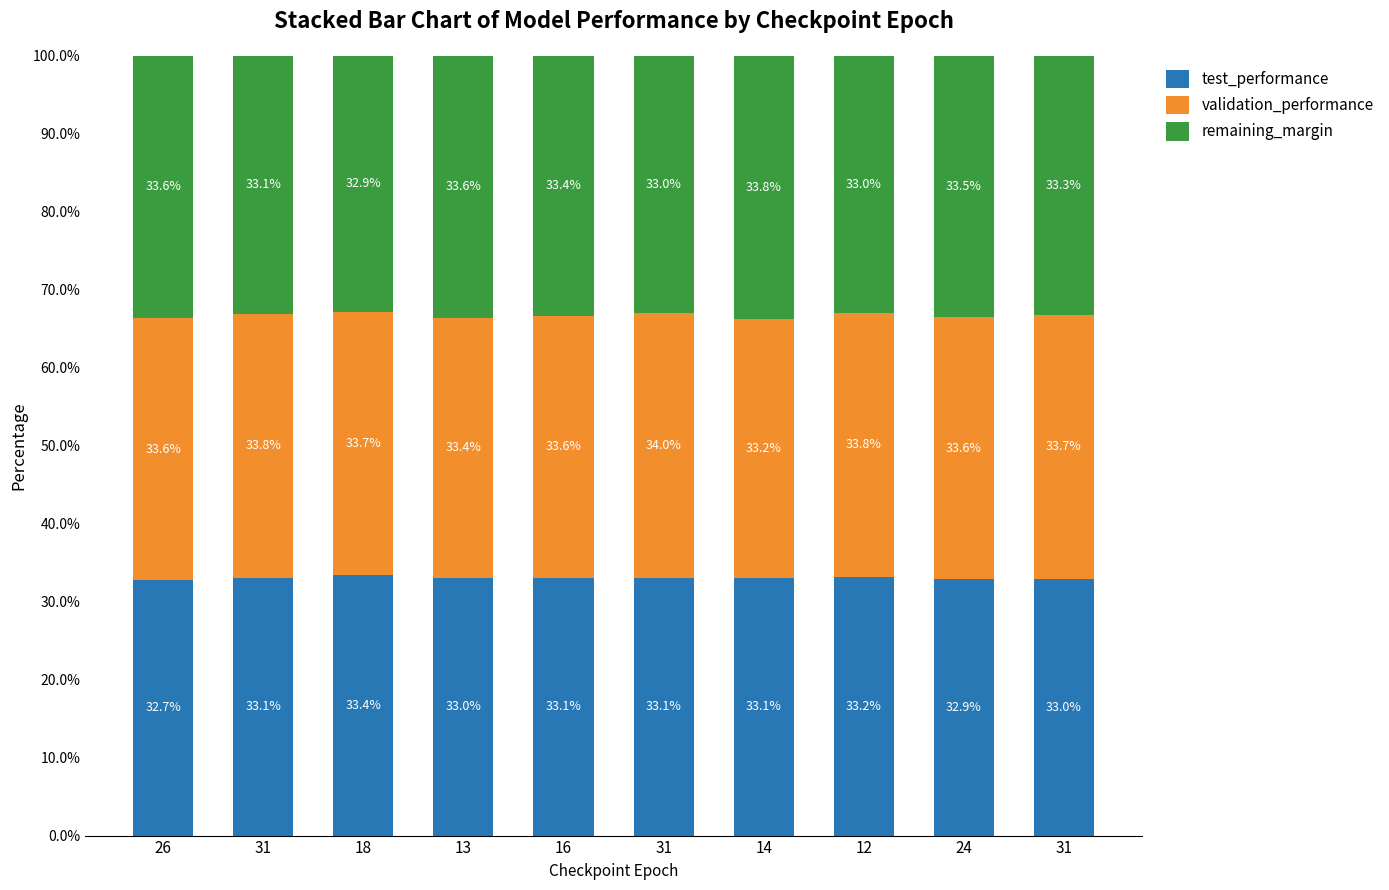

Does the chart contain any negative values?

No